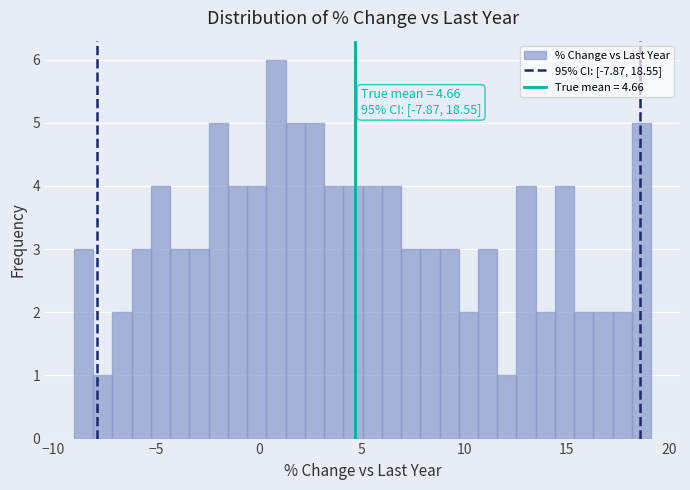

Around what value on the x-axis is the tallest bar? Give the approximate position of its centre, as read against the axis.

1.0